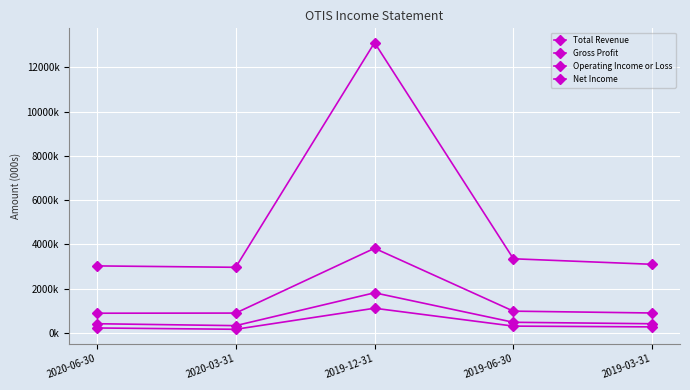

Reading left to right, extract all data points from this chart.

Total Revenue: 2020-06-30=3029000	2020-03-31=2966000	2019-12-31=13118000	2019-06-30=3351000	2019-03-31=3101000
Gross Profit: 2020-06-30=891000	2020-03-31=897000	2019-12-31=3826000	2019-06-30=984000	2019-03-31=901000
Operating Income or Loss: 2020-06-30=416000	2020-03-31=329000	2019-12-31=1814000	2019-06-30=481000	2019-03-31=415000
Net Income: 2020-06-30=224000	2020-03-31=165000	2019-12-31=1116000	2019-06-30=308000	2019-03-31=273000